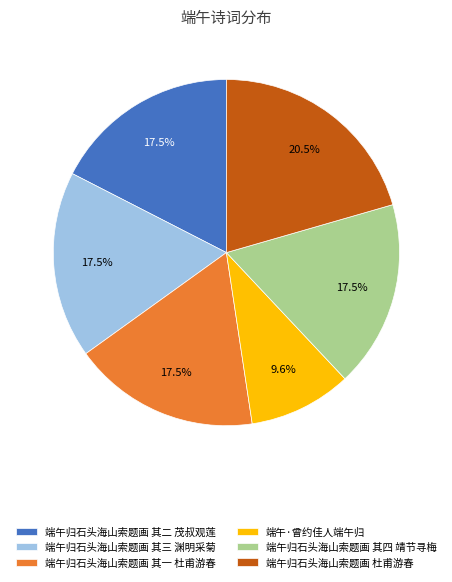

Is it true that 端午归石头海山索题画 其三 渊明采菊 is 4% of the pie?

False